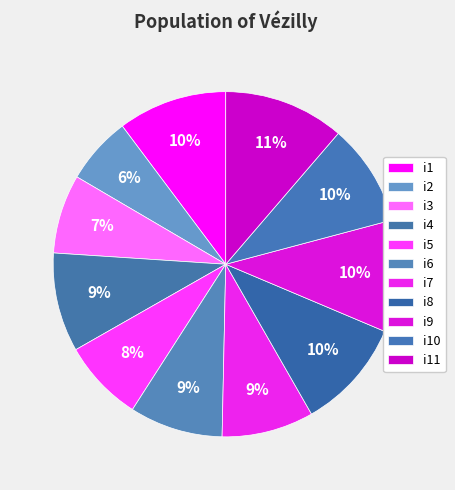

To the nearest percent, what is the combined percentage of i3 and i1?

18%